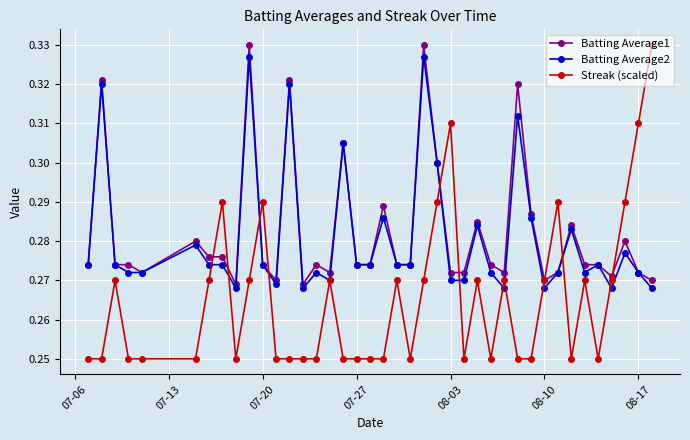

After their last crossing, which series has the higher values: Batting Average1 or Streak (scaled)?

Streak (scaled)